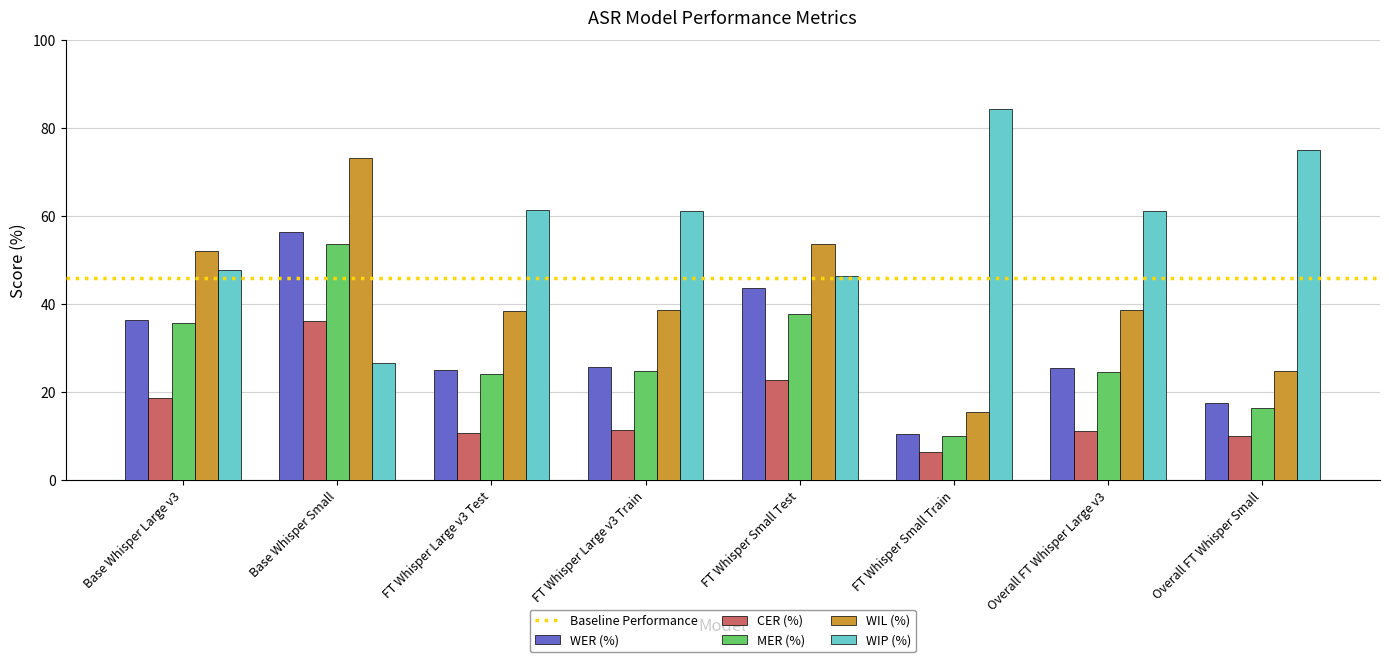

What is the smallest value displayed?

6.4